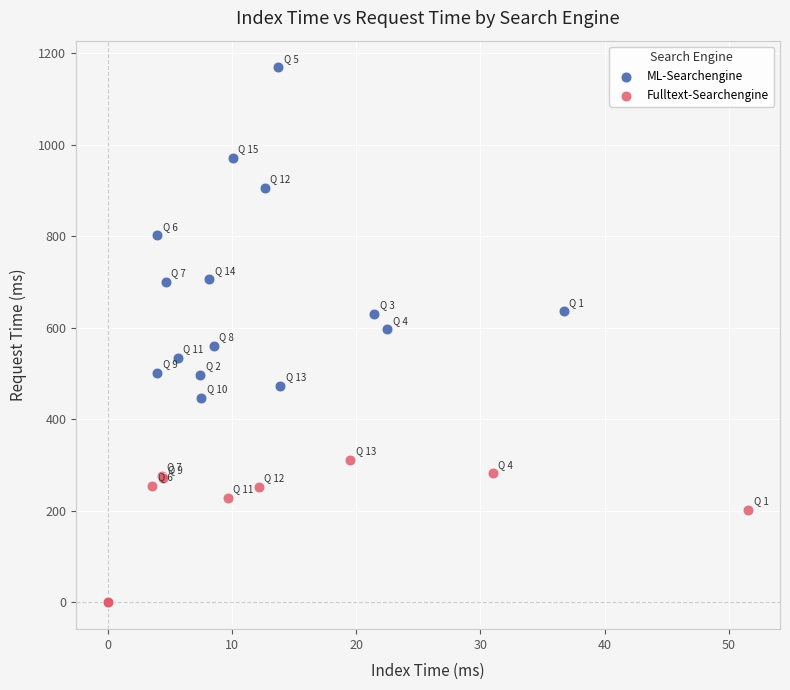

What are all the series names shown in the legend?

ML-Searchengine, Fulltext-Searchengine